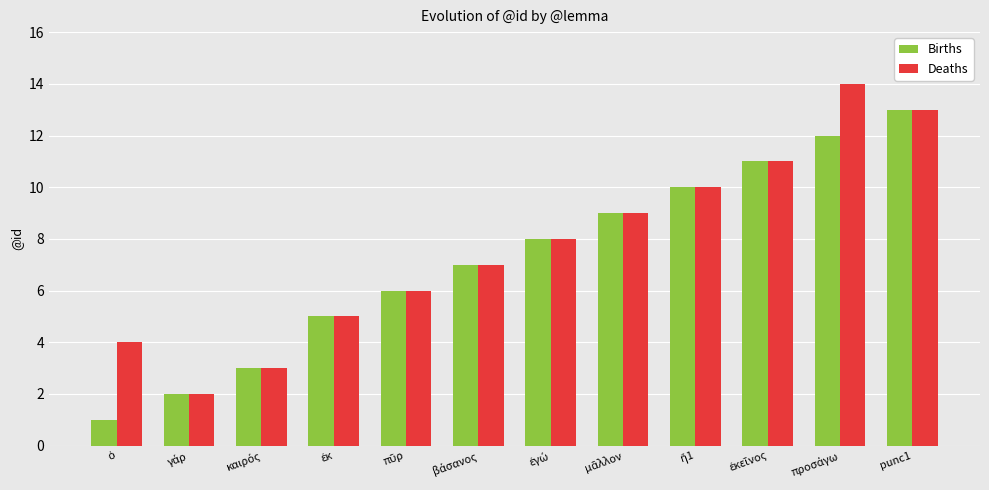

True or false: Births has a value of 13 at punc1.

True